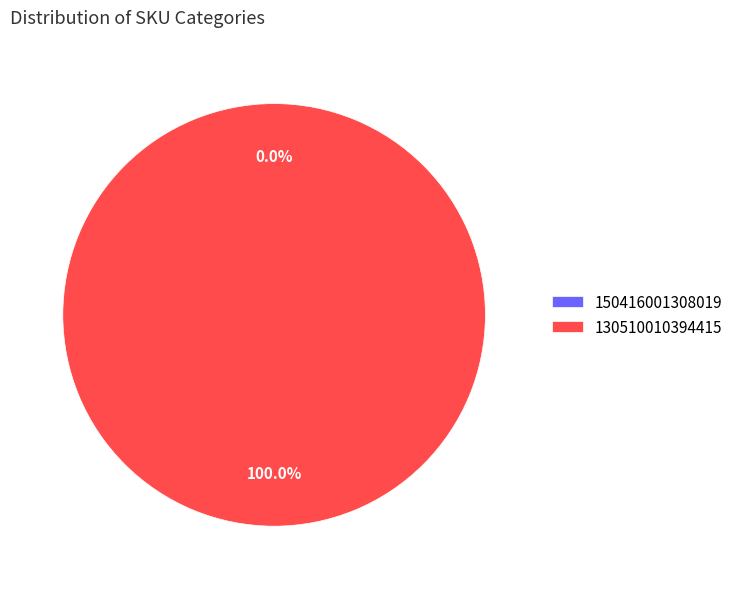

Is it true that 130510010394415 is 100% of the pie?

True